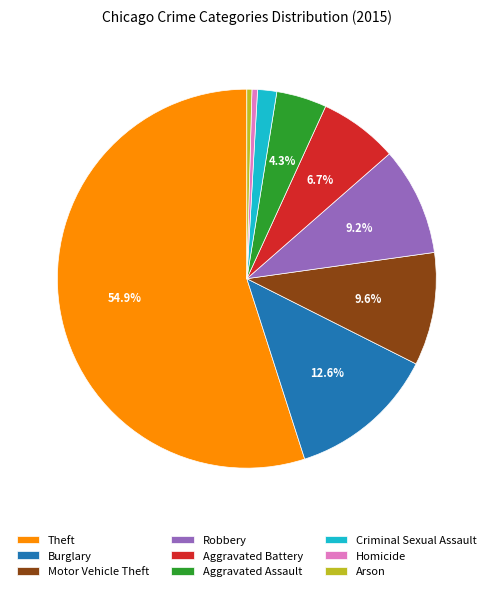

What portion of the pie excludes Aggravated Battery?

93.3%